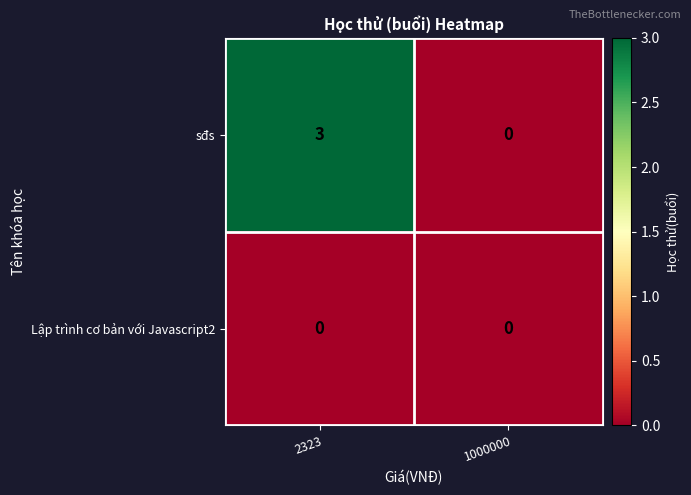

Which series has the widest spread of values?

sđs